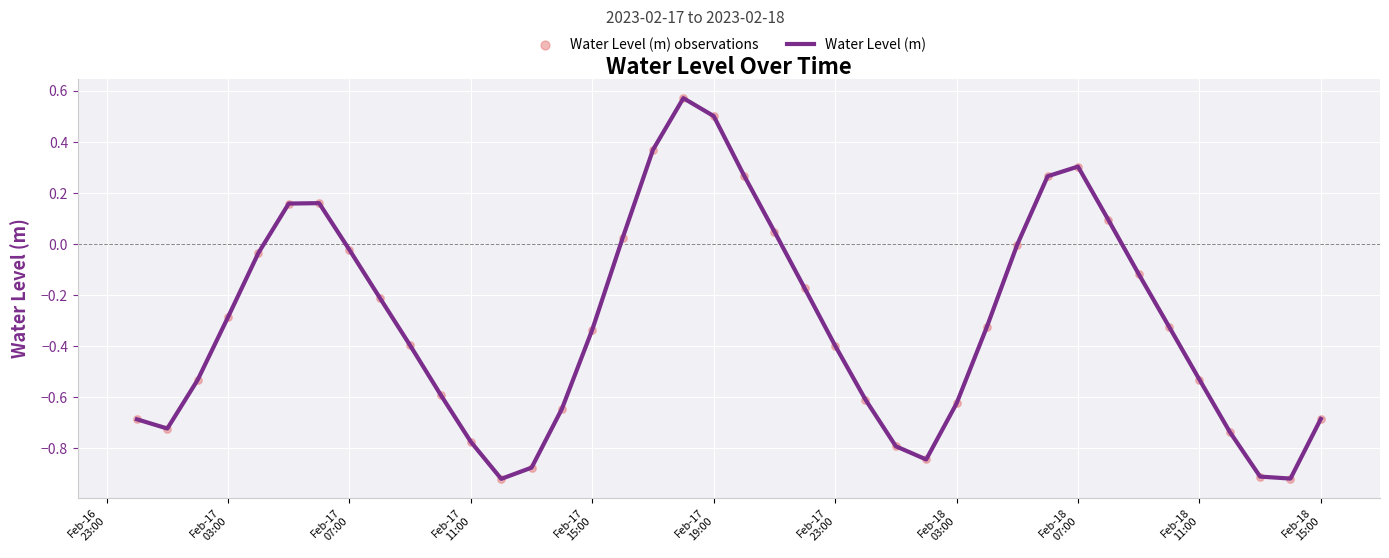

What is the difference between the maximum and minimum values?

1.5